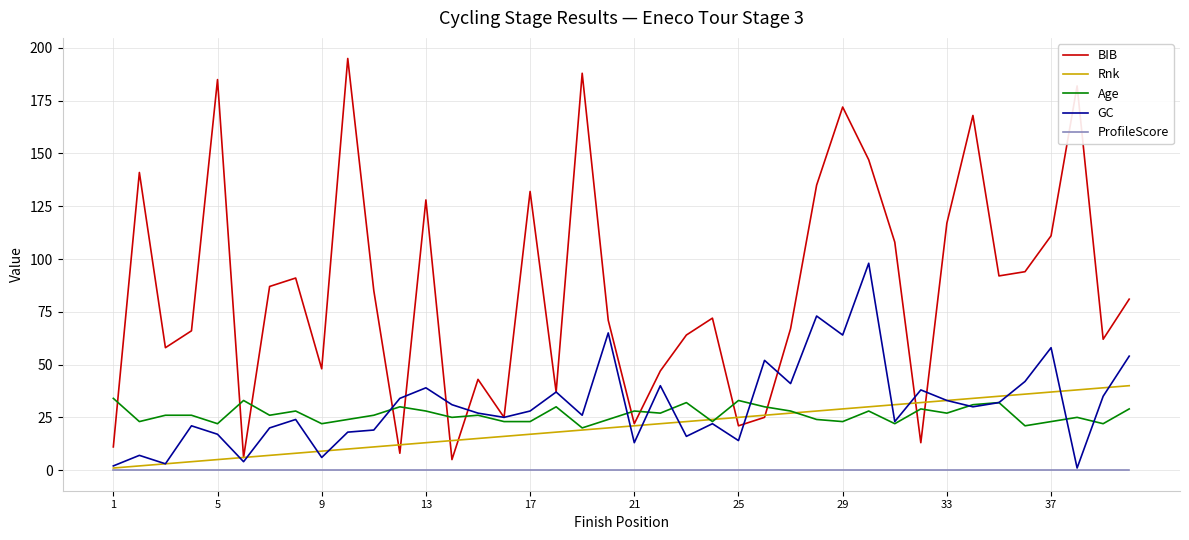

True or false: ProfileScore and Age cross at least once.

False